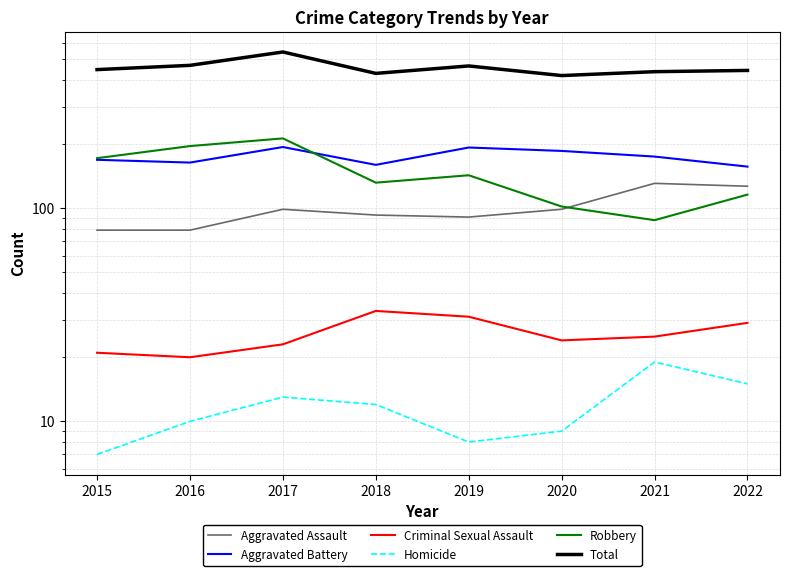

At which category does Aggravated Assault reach its first local peak?

2017